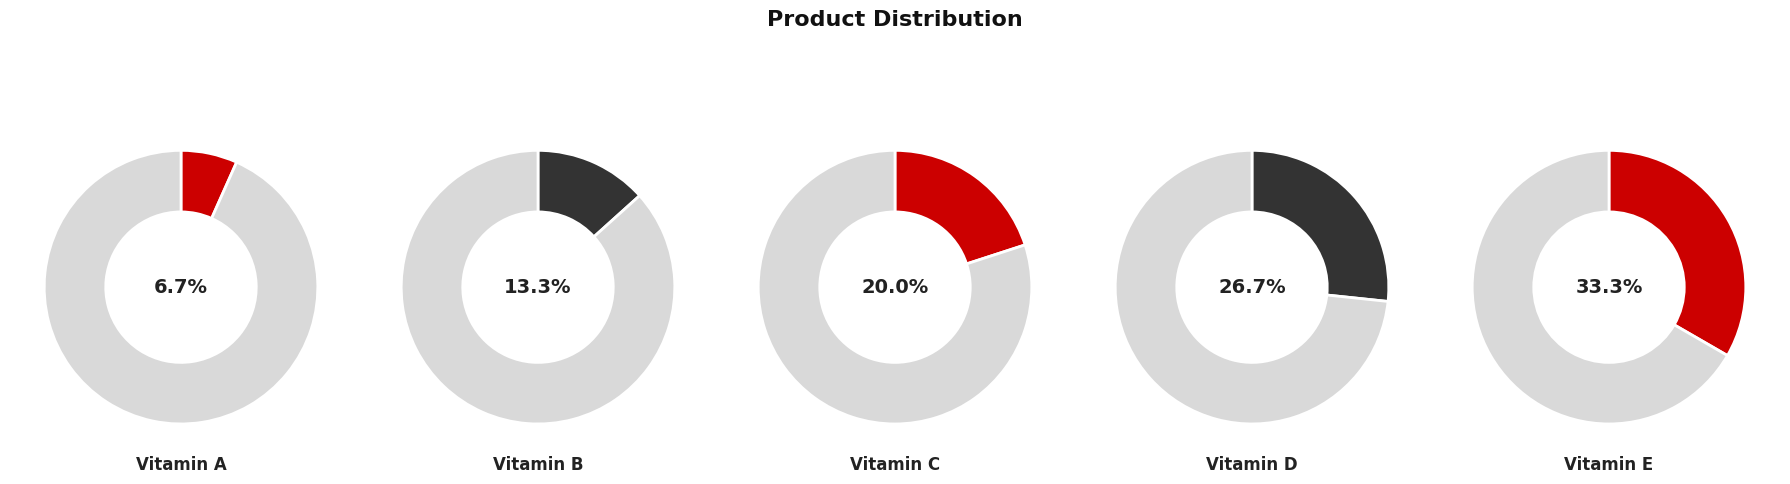

How many slices are in this pie chart?

5